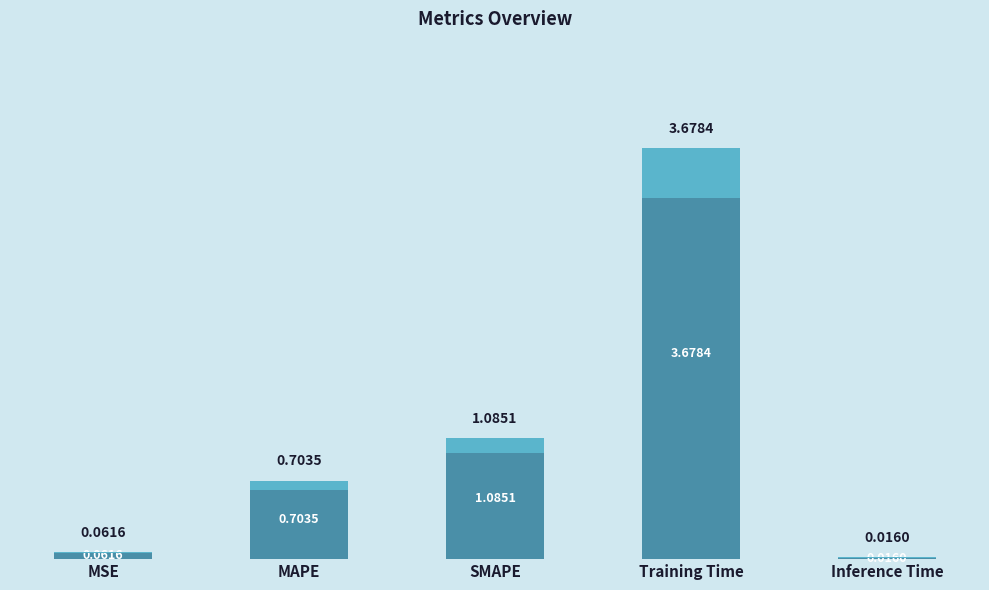

What is the sum of the values at MAPE and Inference Time?

0.7